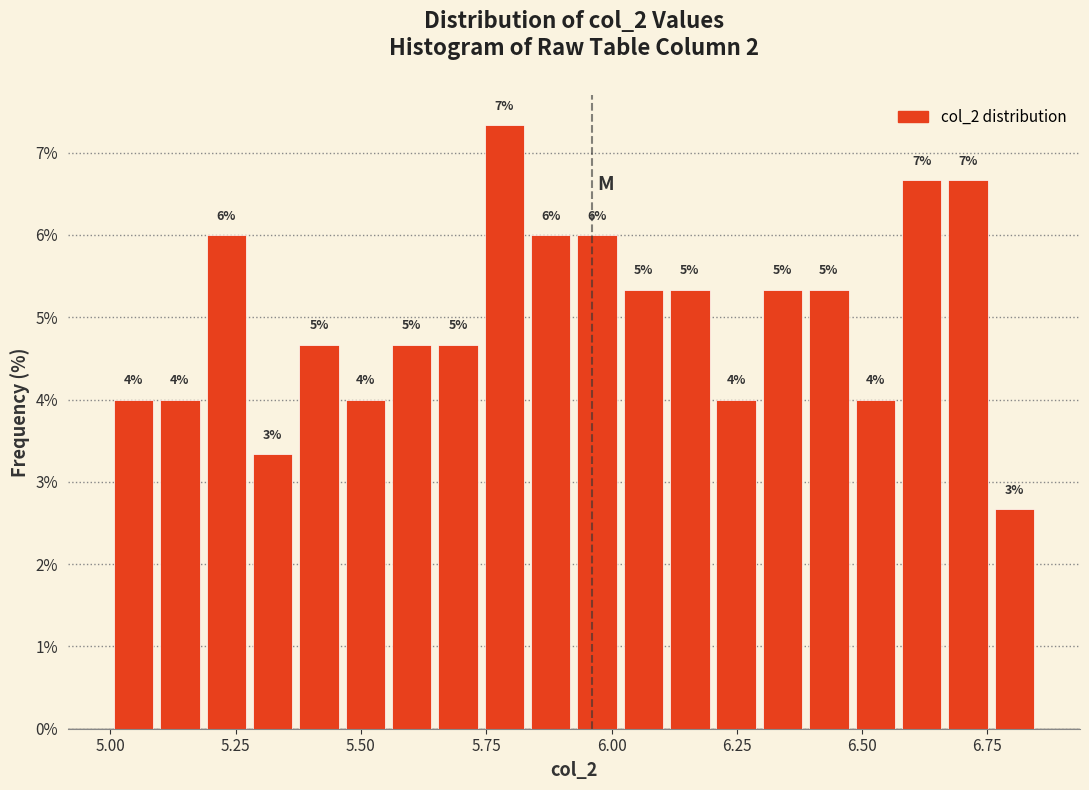

Read against the x-axis, roughly where is the centre of the tallest bar?

5.80